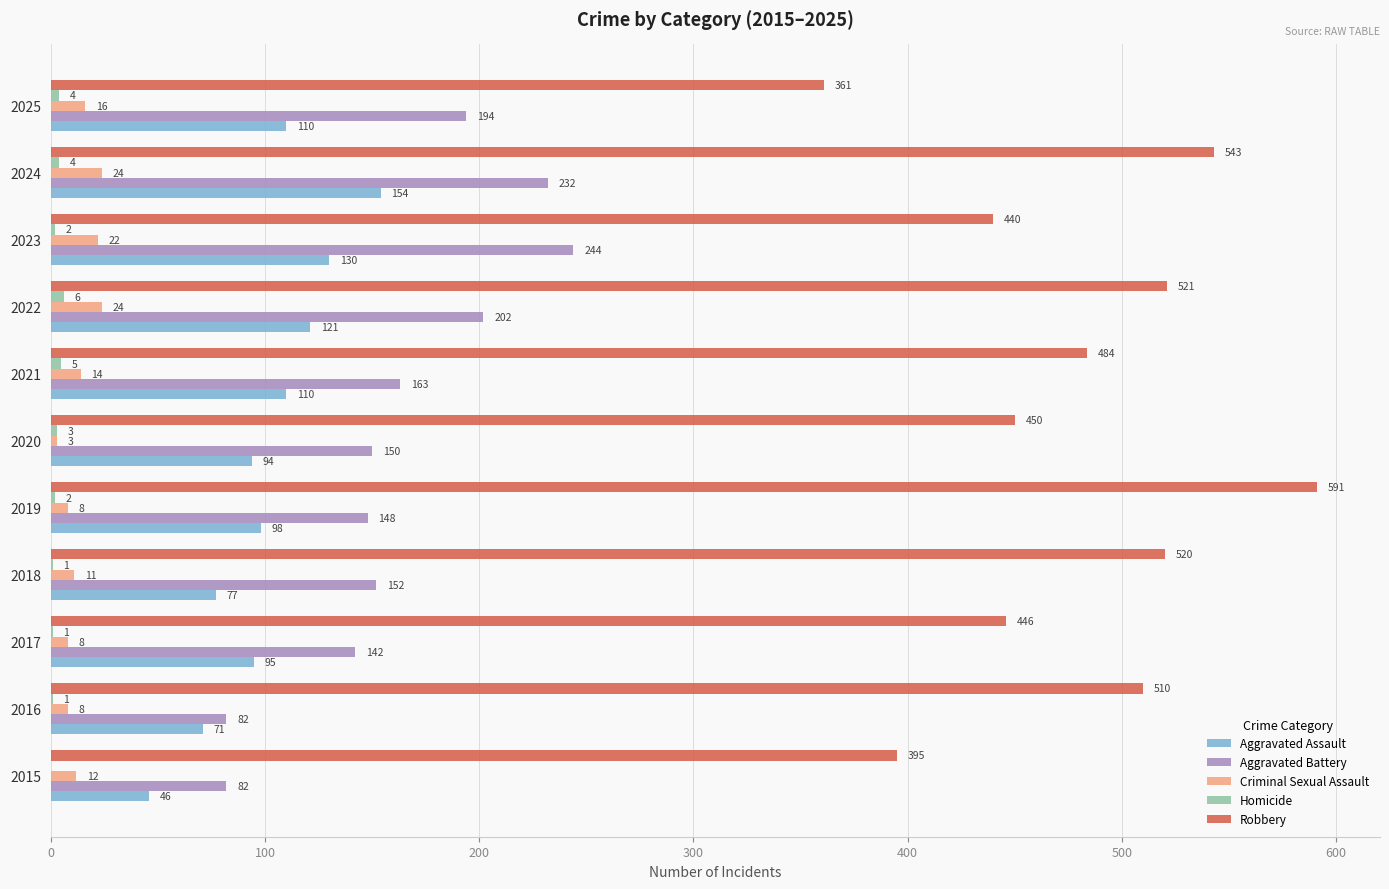

Is it true that Robbery equals 446 at 2017?

True